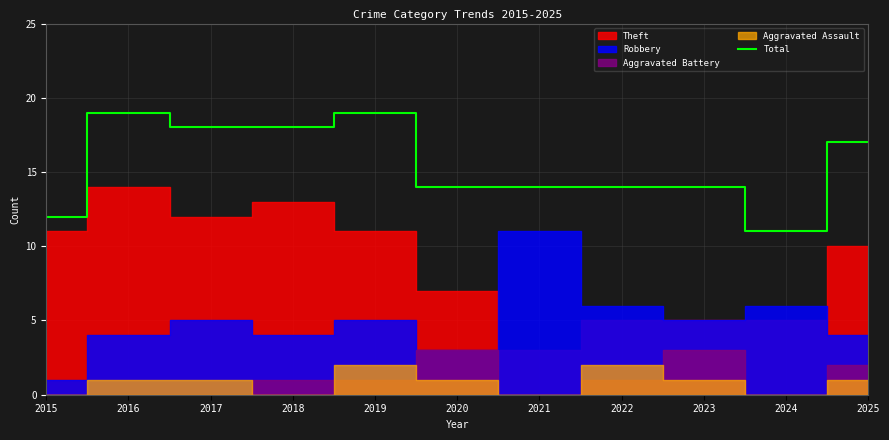

The chart shows a value of 14 at 2022. True or false?

True